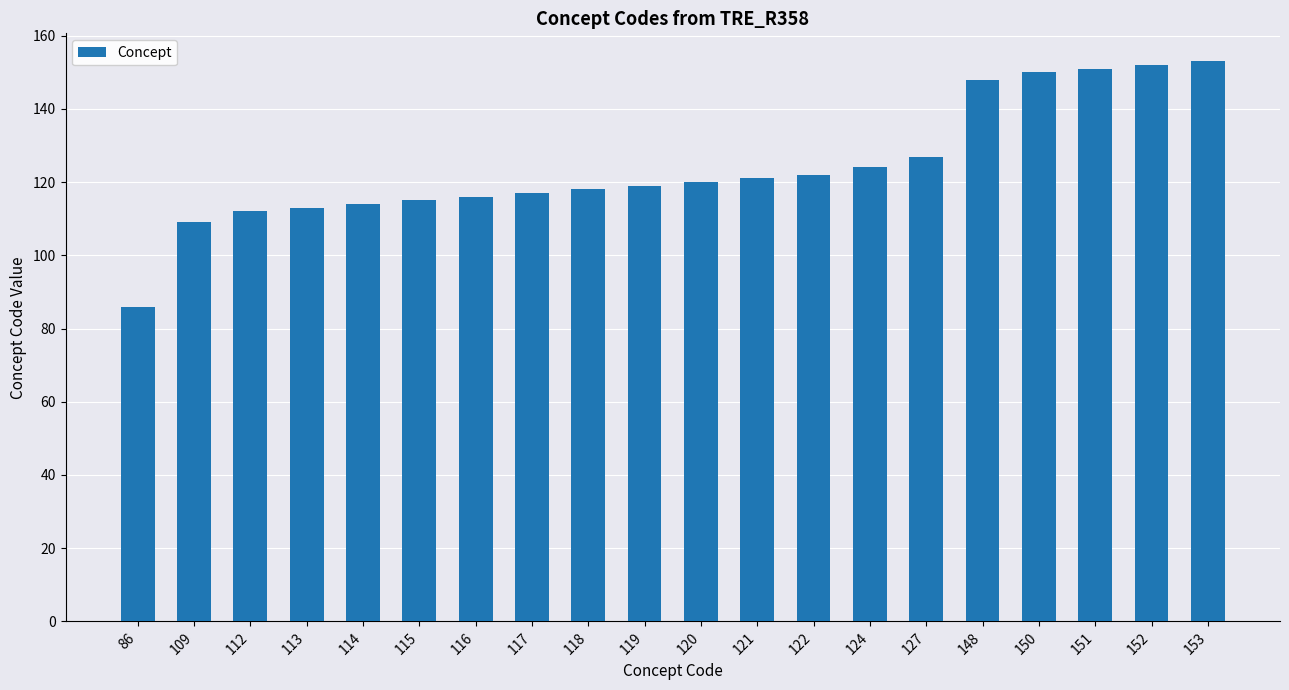

Reading right to left, list all the values displayed in this chart.

153=153	152=152	151=151	150=150	148=148	127=127	124=124	122=122	121=121	120=120	119=119	118=118	117=117	116=116	115=115	114=114	113=113	112=112	109=109	86=86